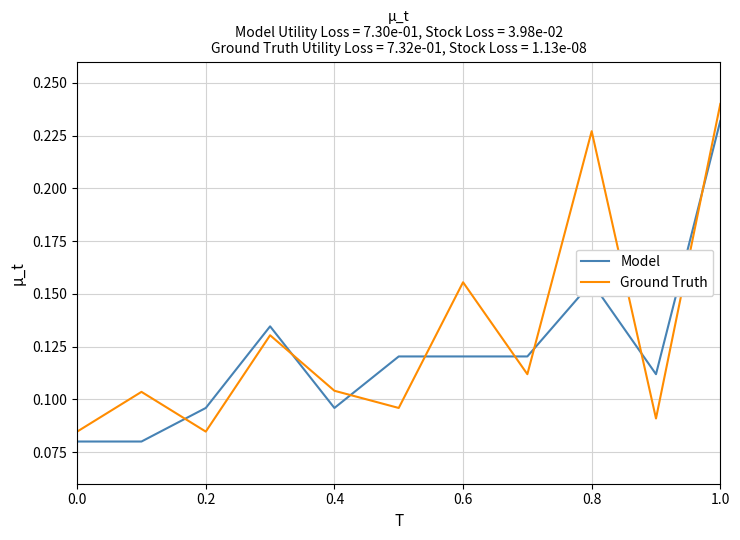

Which series ends up on top after the final intersection of Ground Truth and Model?

Ground Truth